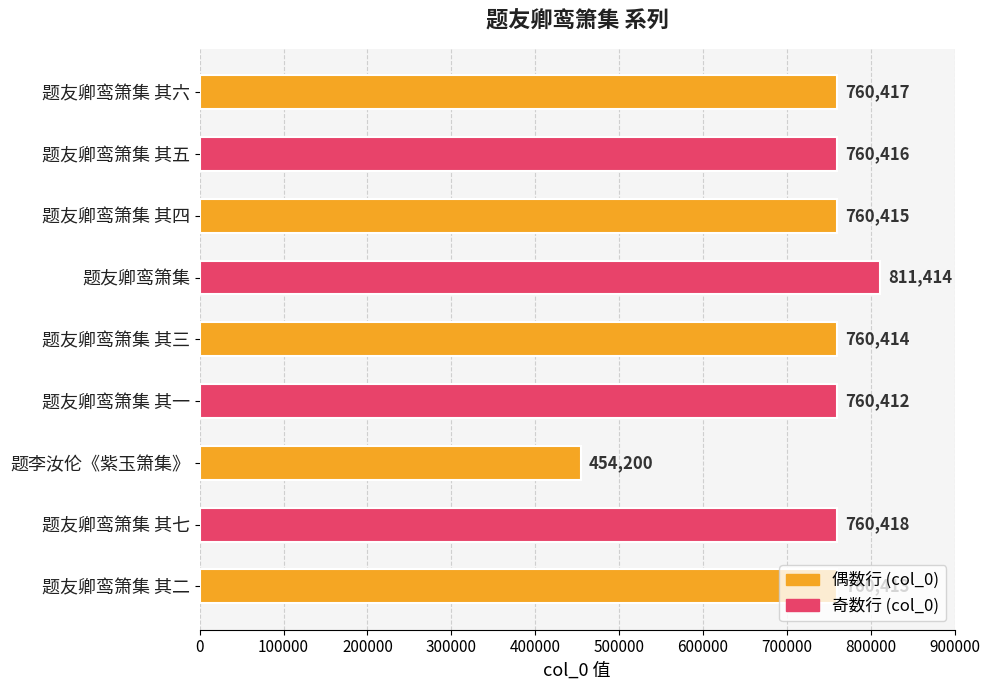

What is the sum of all values?

6588519